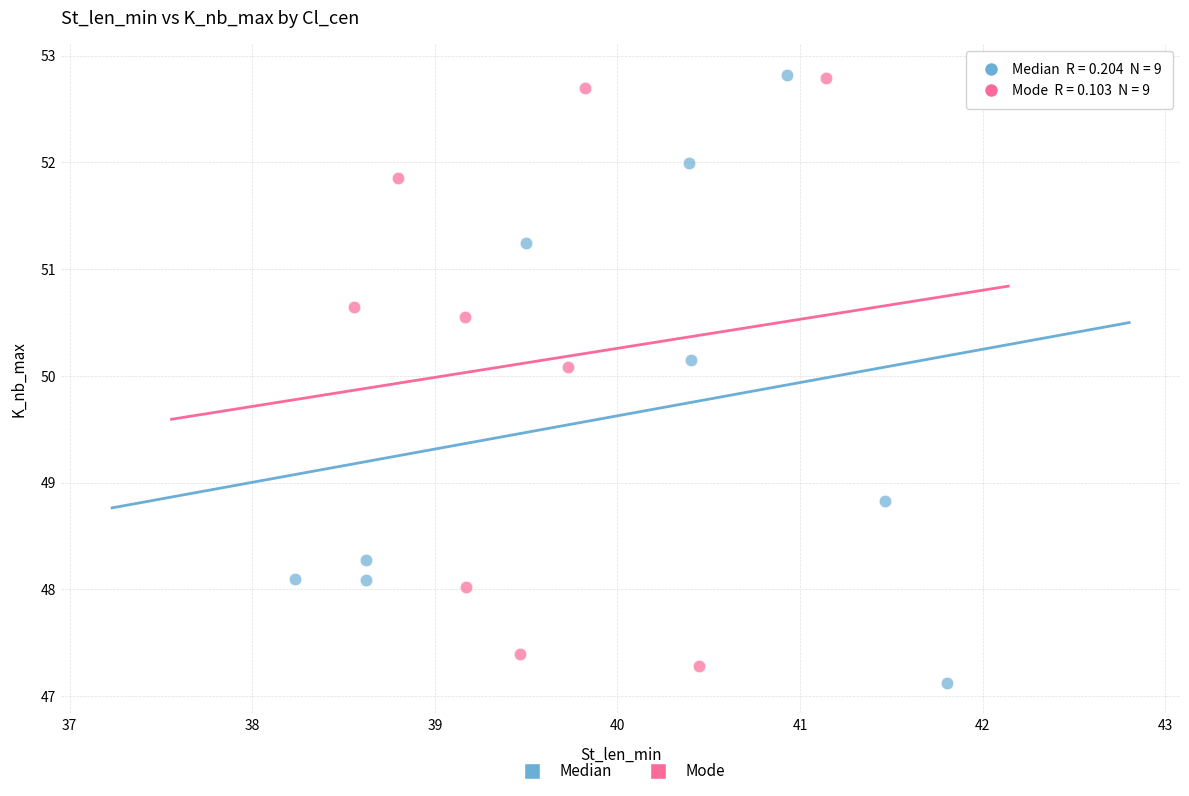

What are all the series names shown in the legend?

Median, Mode